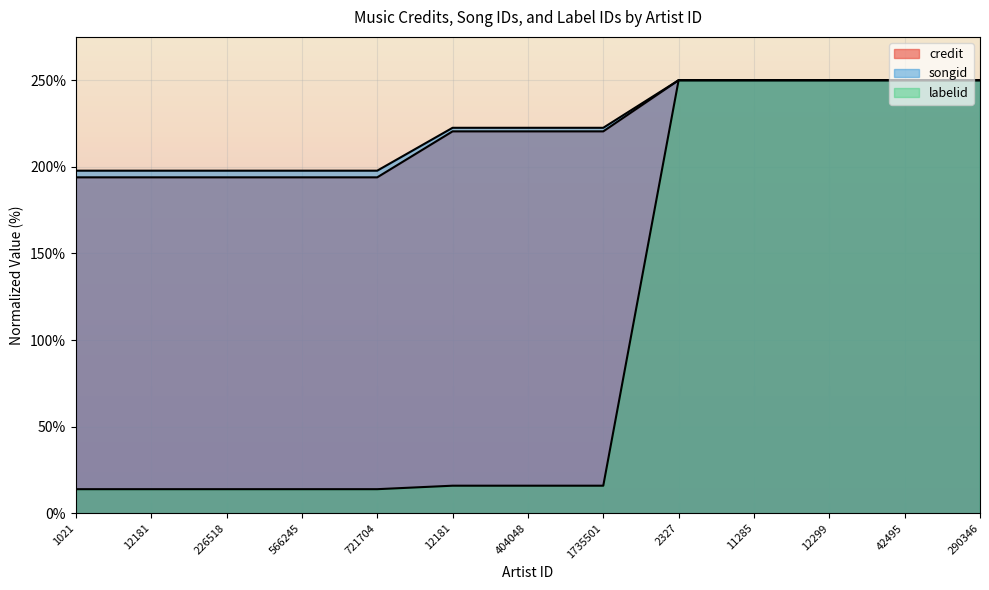

Does the chart display data point markers on the line(s)?

No